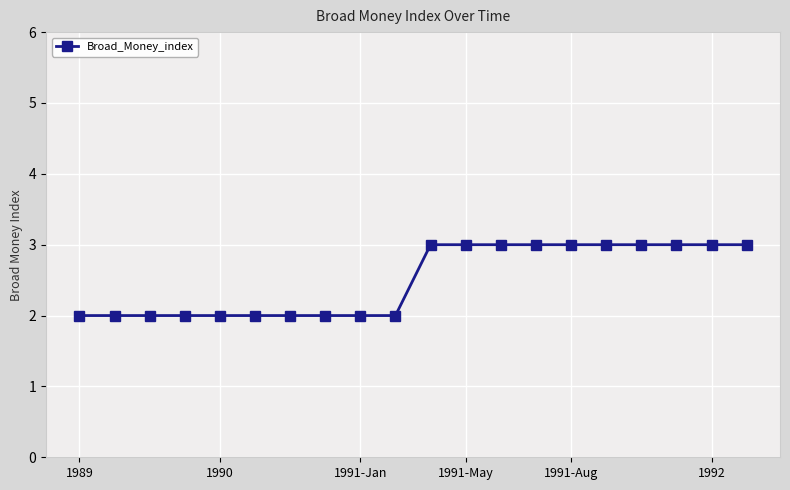

What is the greatest value displayed?

3